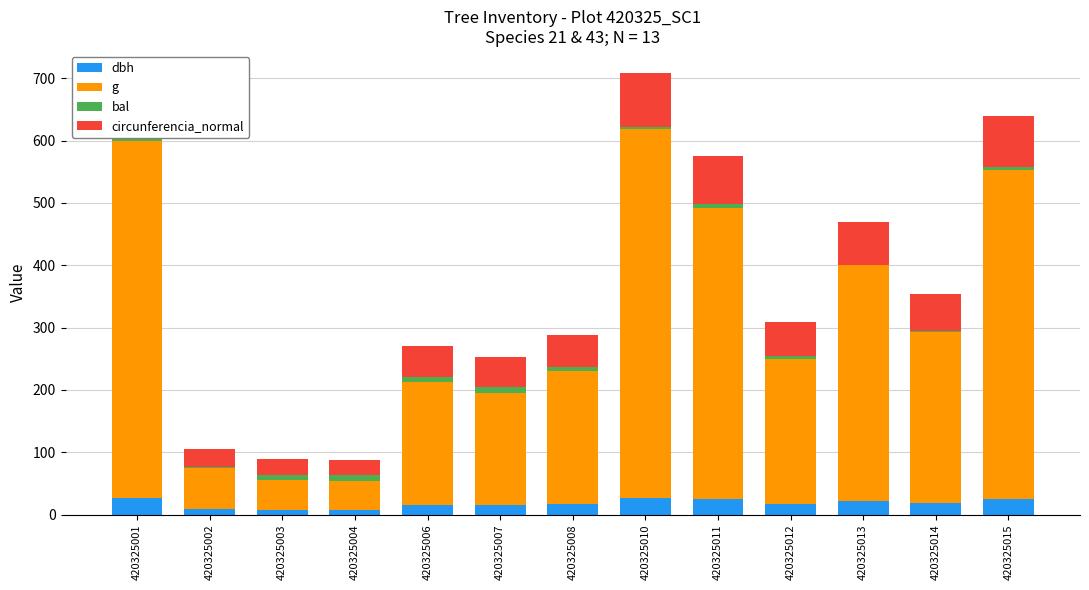

What is the total value across all series at 420325013?

469.3